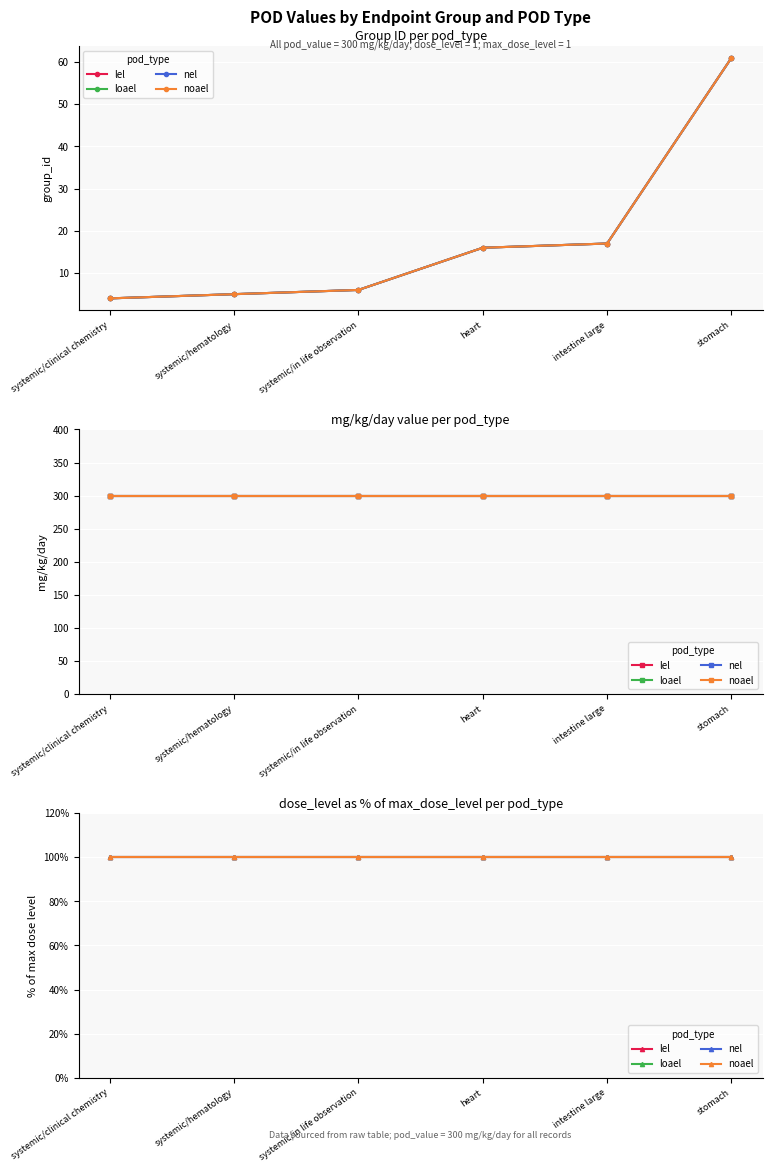

Is it true that nel equals 33 at stomach?

False